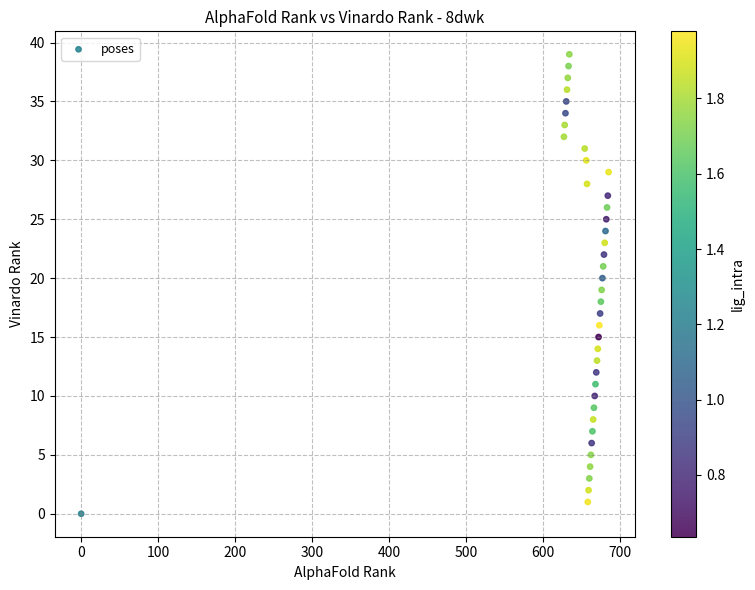

What is the range of X values (max minus min)?

685